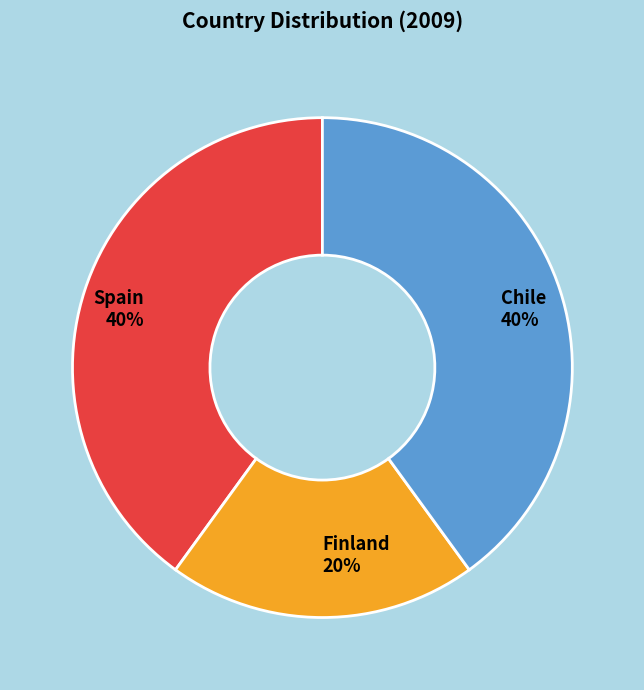

Is there any slice that represents more than half of the pie?

No